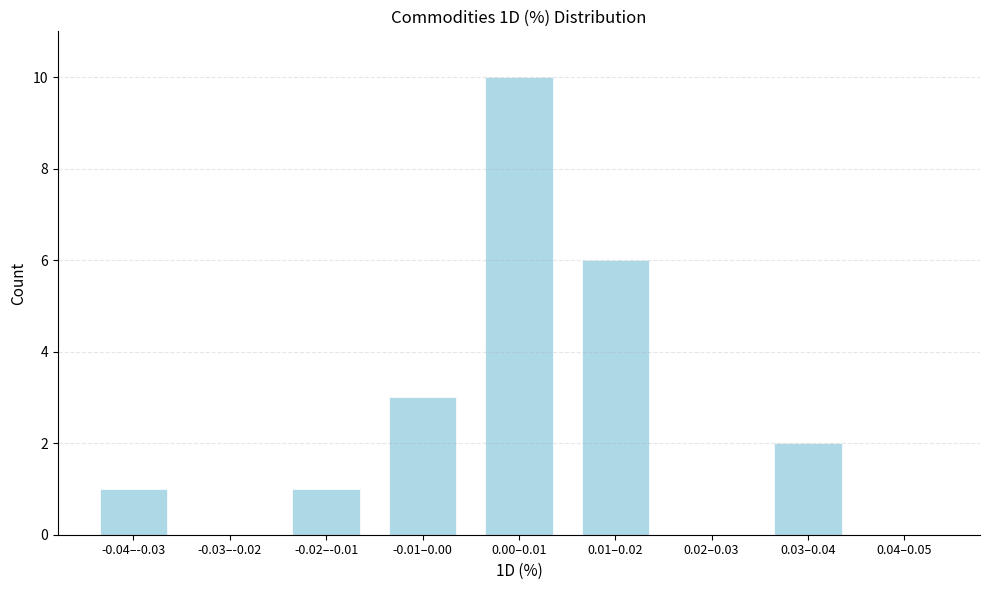

Reading right to left, what are all the values shown in this chart?

0.04–0.05=0	0.03–0.04=2	0.02–0.03=0	0.01–0.02=6	0.00–0.01=10	-0.01–0.00=3	-0.02–-0.01=1	-0.03–-0.02=0	-0.04–-0.03=1